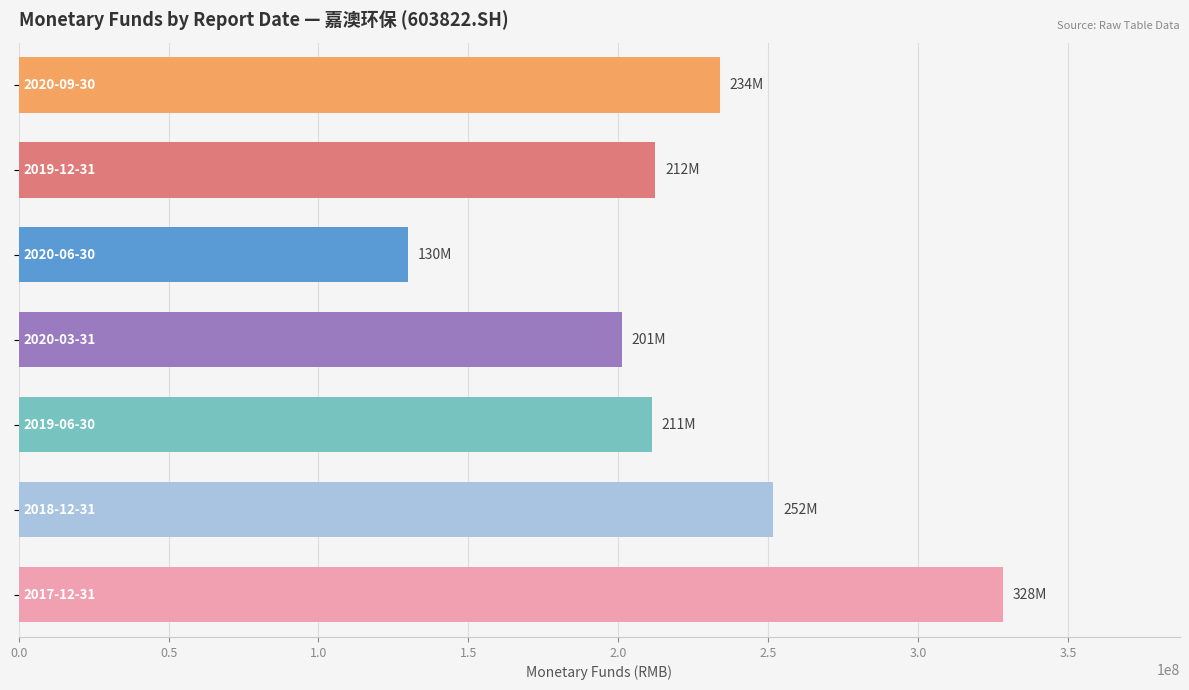

What is the maximum value shown in the chart?

328282282.1